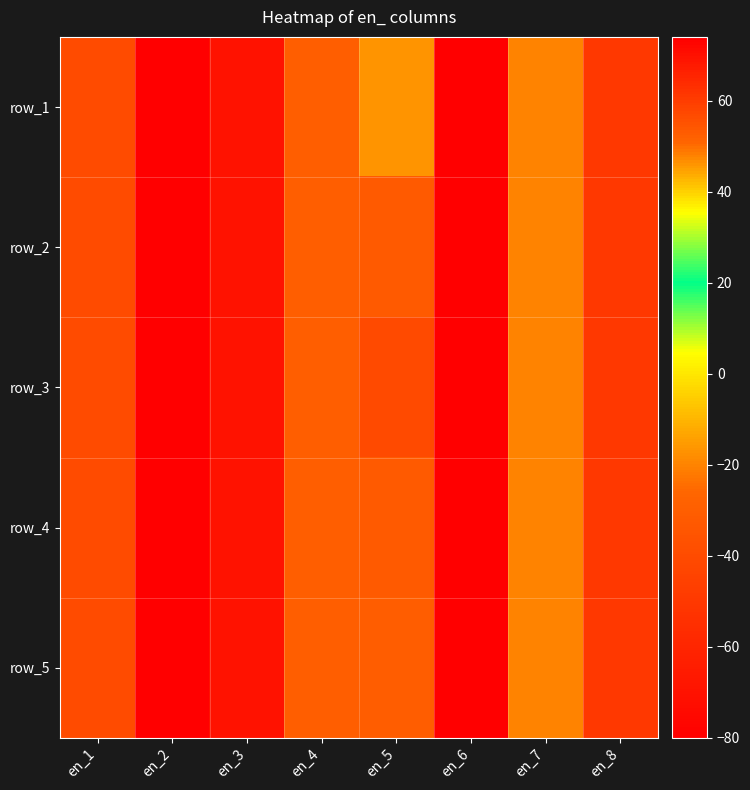

What is the difference between the maximum and second lowest values in the row_2 series?

144.0